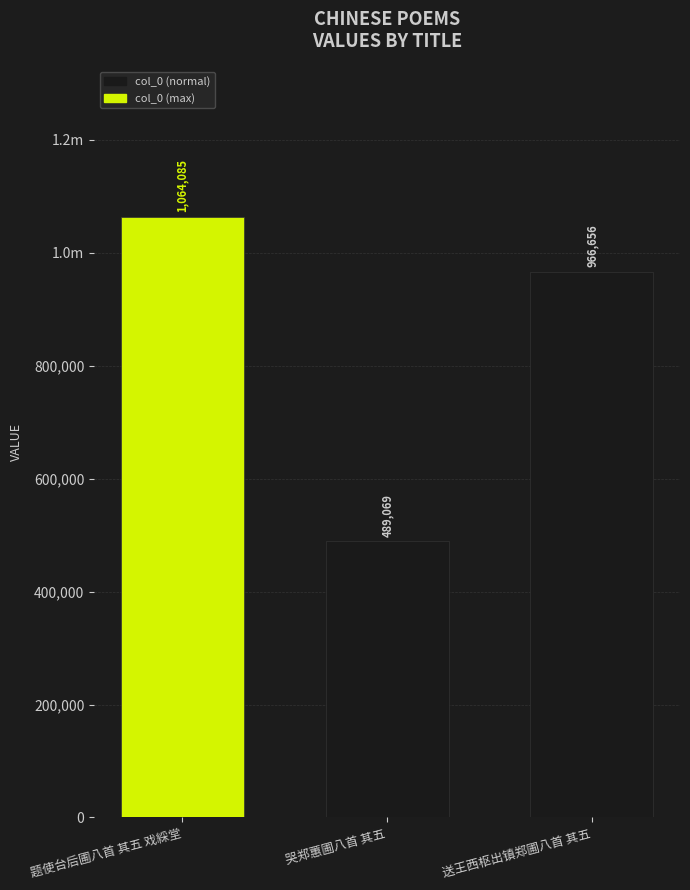

Reading left to right, transcribe all the data shown in this chart.

1064085	489069	966656